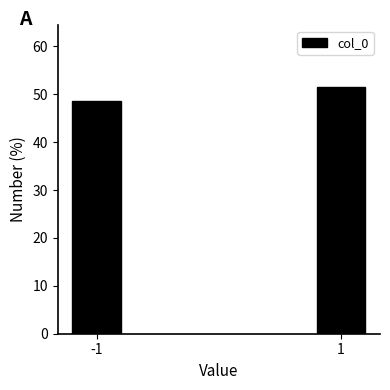

Reading left to right, transcribe all the data shown in this chart.

48.5	51.5